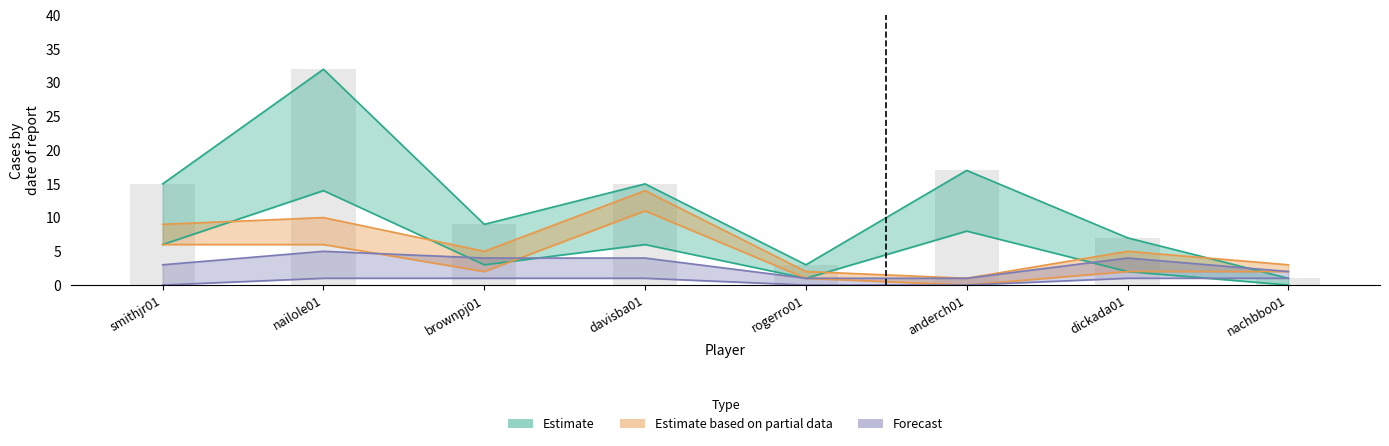

Is it true that AST equals 3 at dickada01?

False